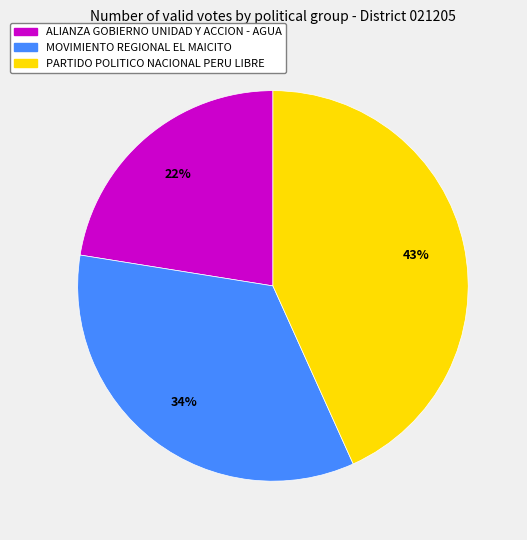

Which slice is the largest?

PARTIDO POLITICO NACIONAL PERU LIBRE